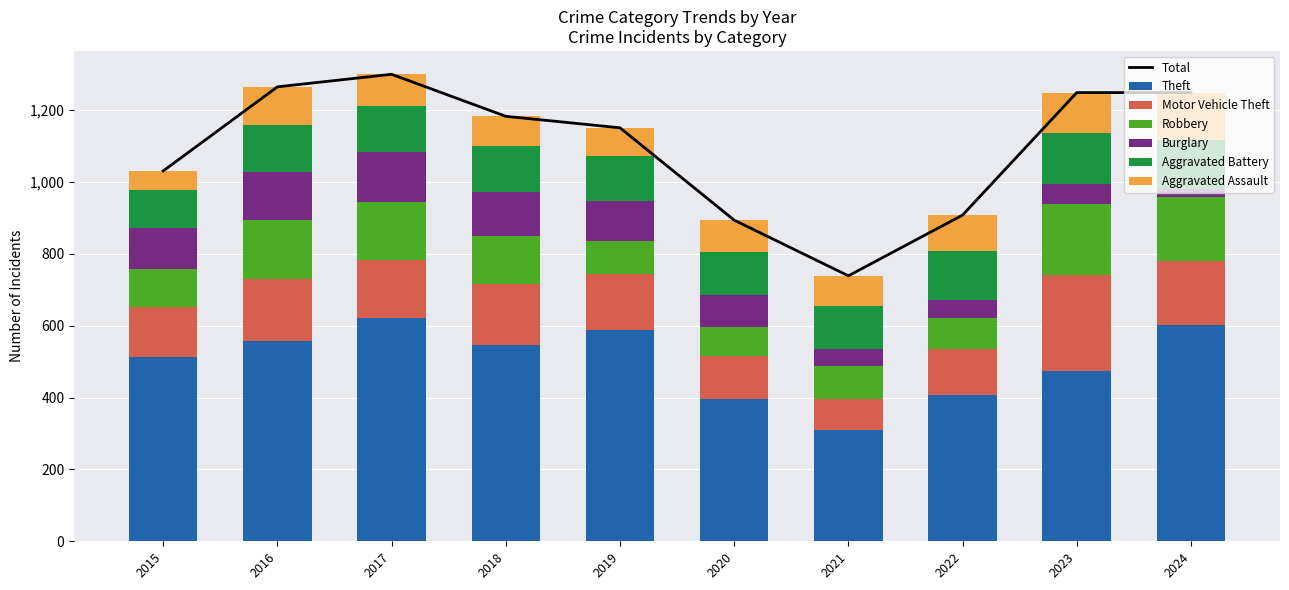

How many values in the Aggravated Assault series exceed 89?

4